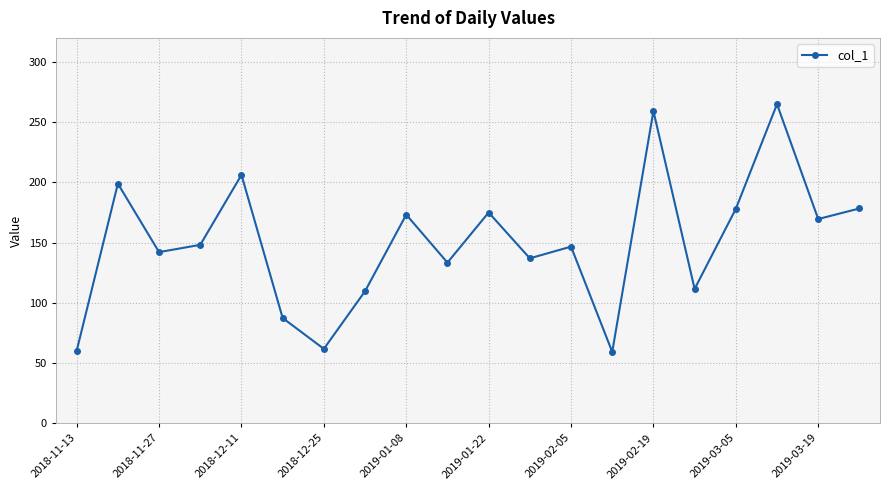

What is the value of the 17th point from the left?

178.1